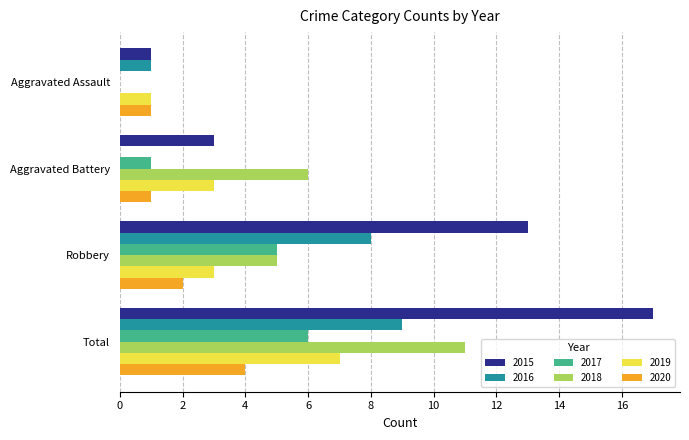

The value of 2016 at Aggravated Assault is 1. True or false?

True